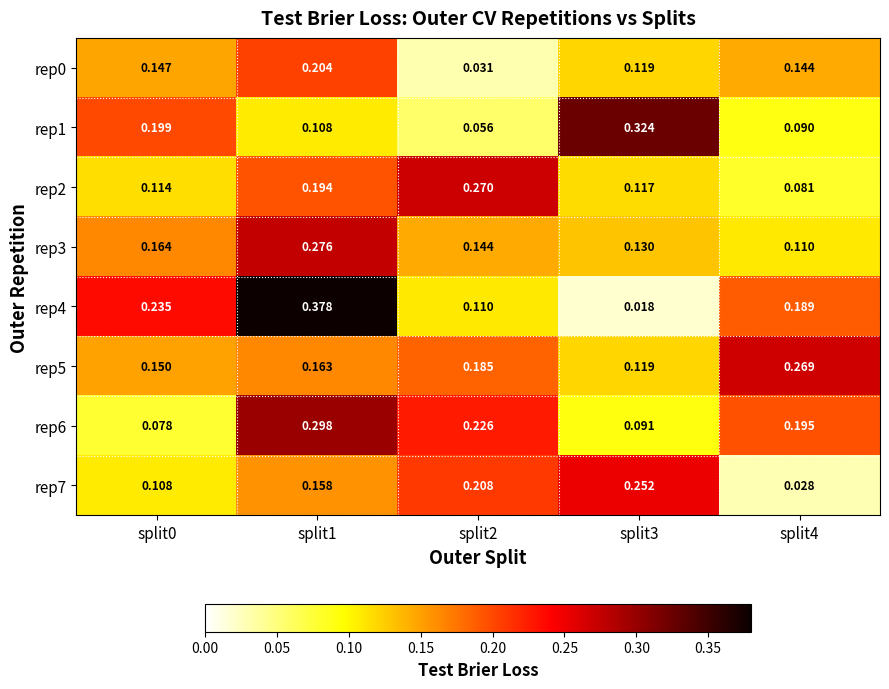

Which series has the widest spread of values?

rep4